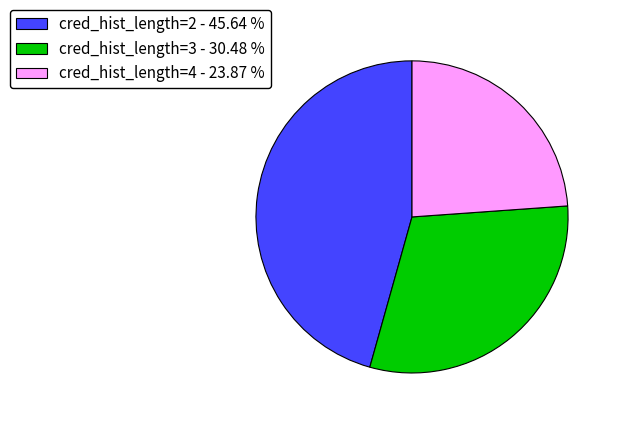

What is the ratio of the value at cred_hist_length=3 - 30.48 % to the value at cred_hist_length=4 - 23.87 %?

1.3